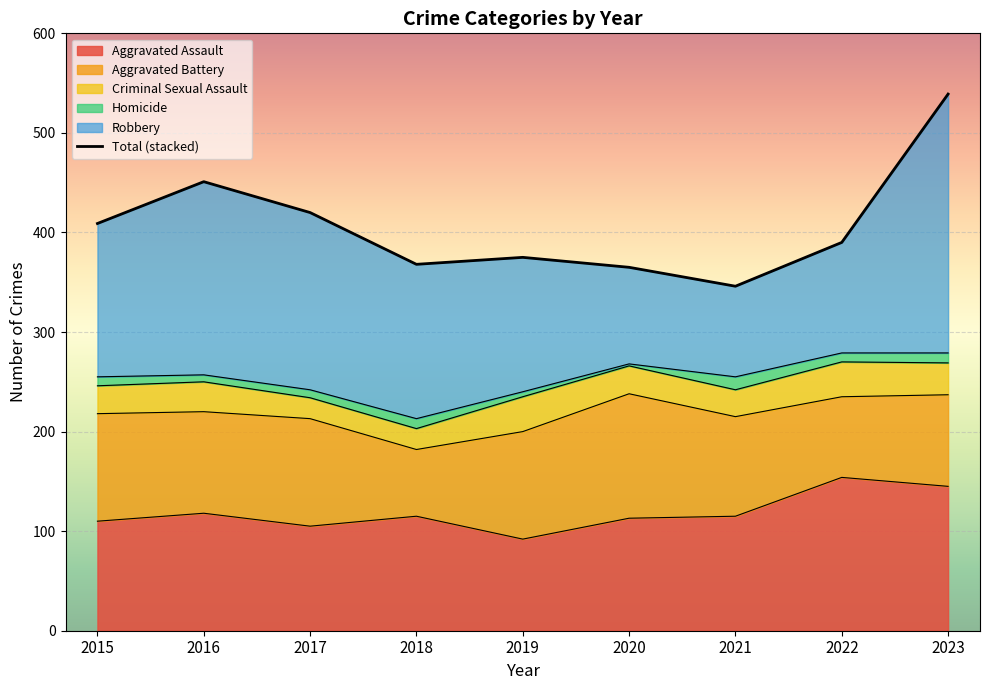

The value of Aggravated Assault at 2022 is 154. True or false?

True